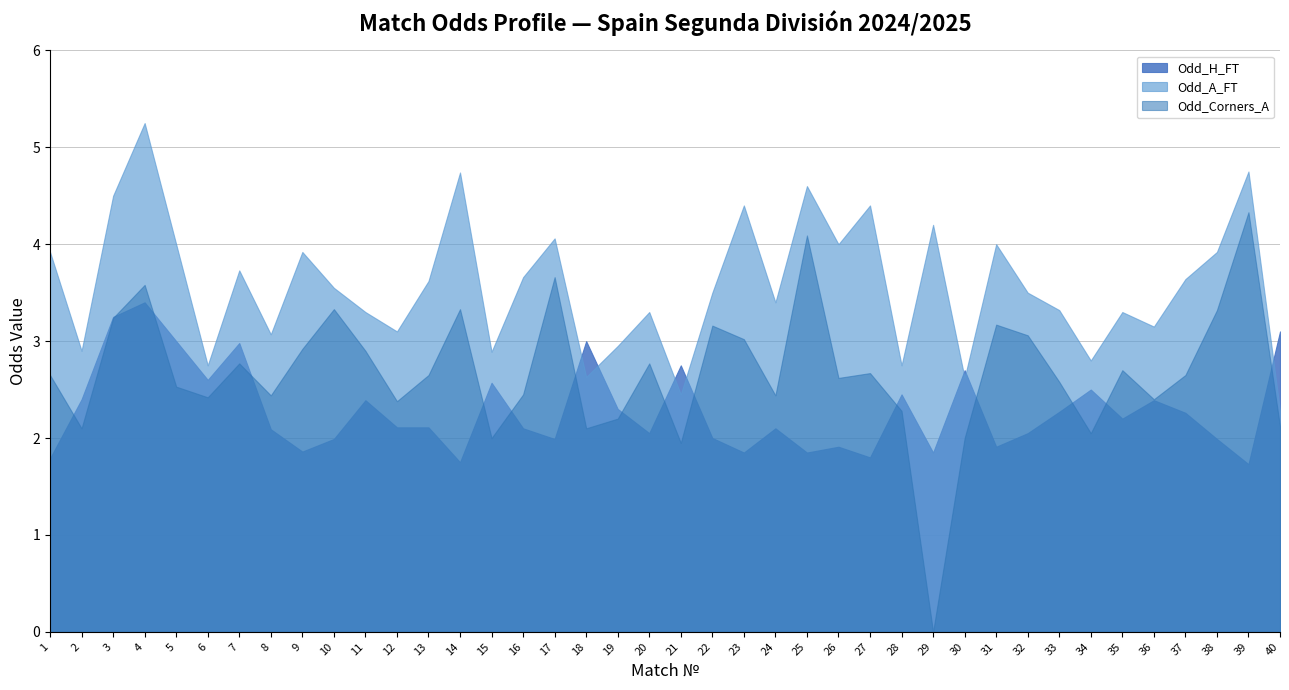

Between 22 and 36, which series saw the biggest shift?

Odd_Corners_A